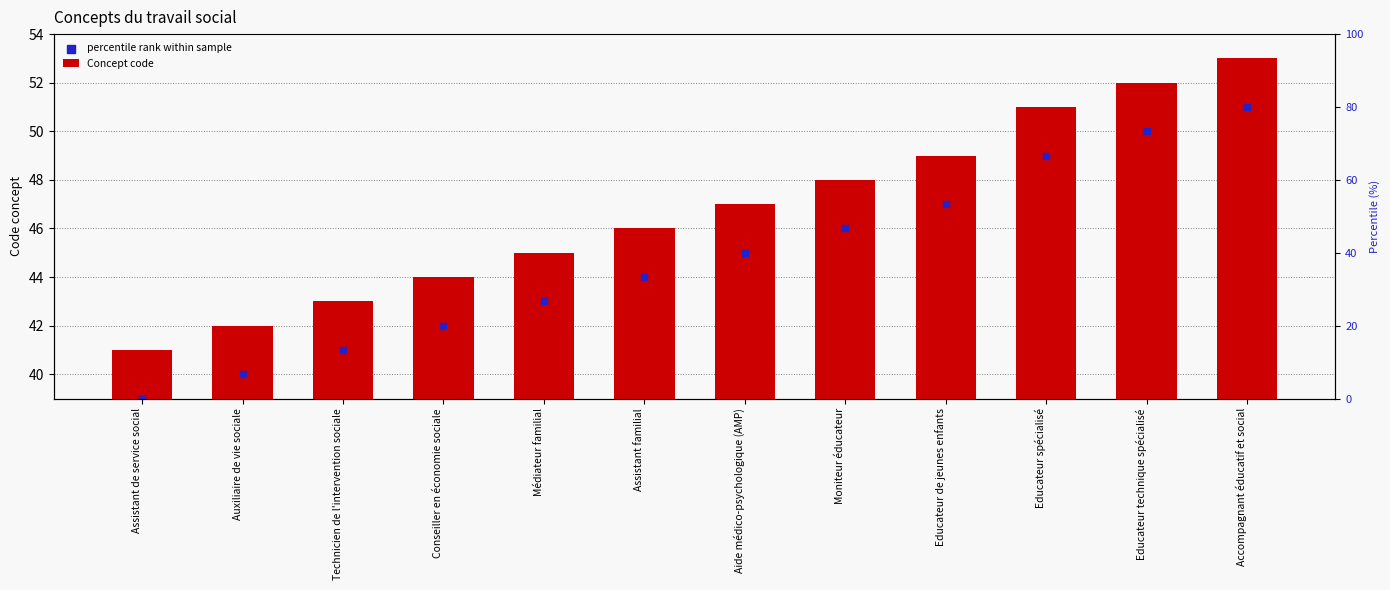

Is the value of percentile rank within sample at Educateur spécialisé greater than the value of Concept code at Technicien de l'intervention sociale?

Yes